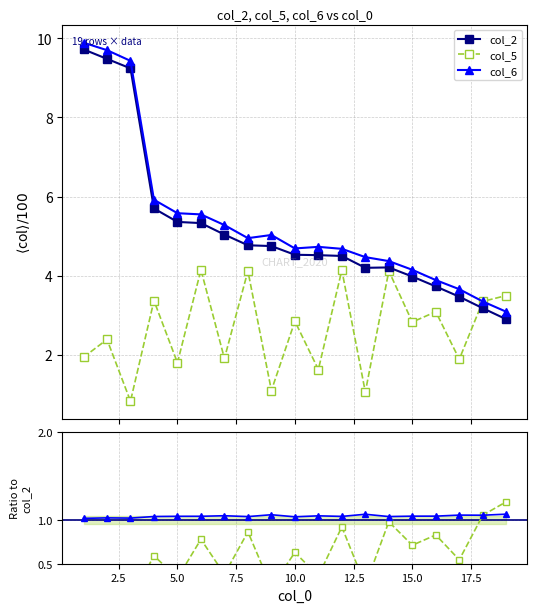

Is it true that col_5 equals 5.8 at 4?

False